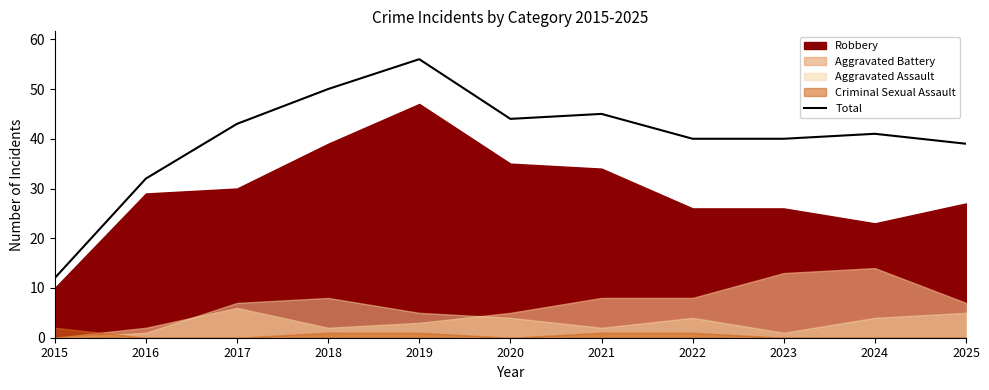

What is the sum of all values?

442